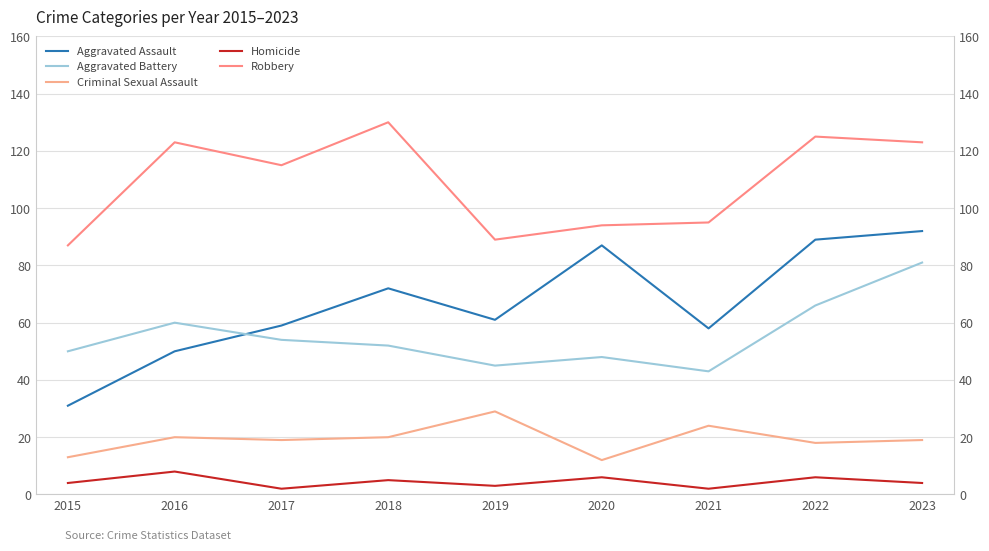

What is the difference between the maximum and minimum values in the Aggravated Battery series?

38